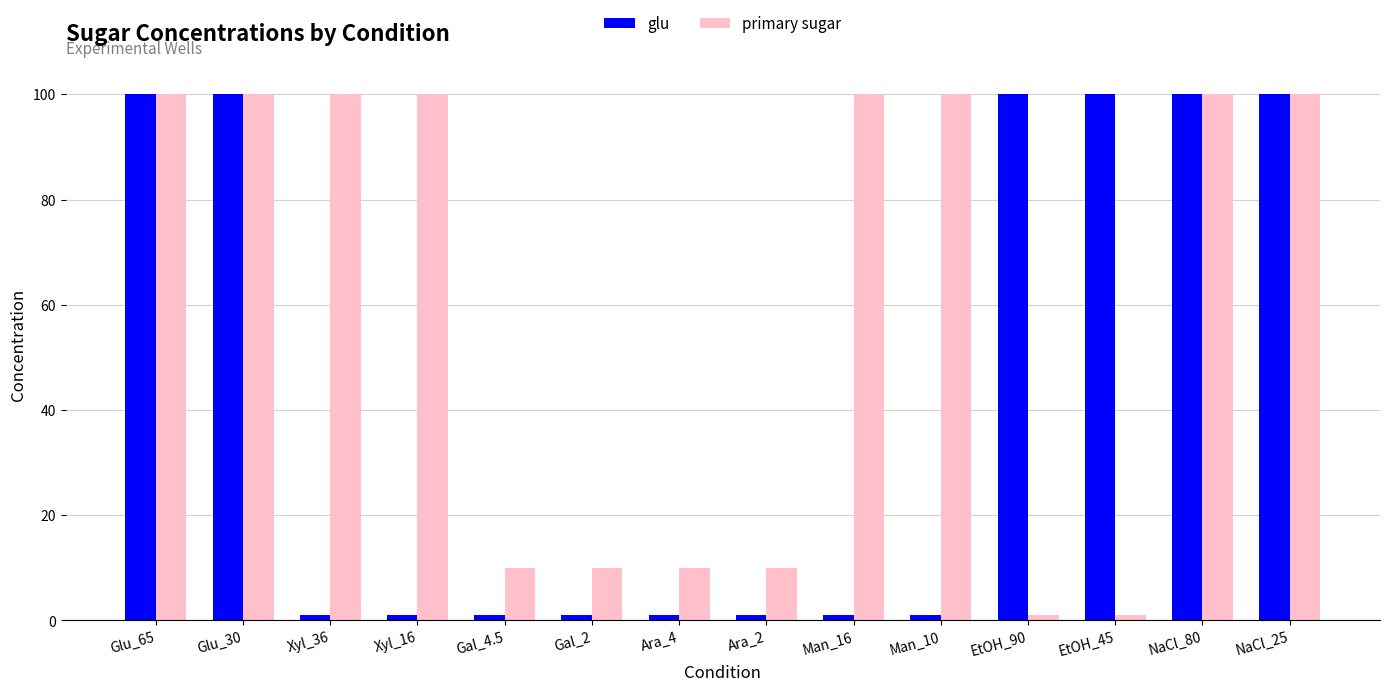

The primary sugar series shows 100 at Xyl_36. True or false?

True